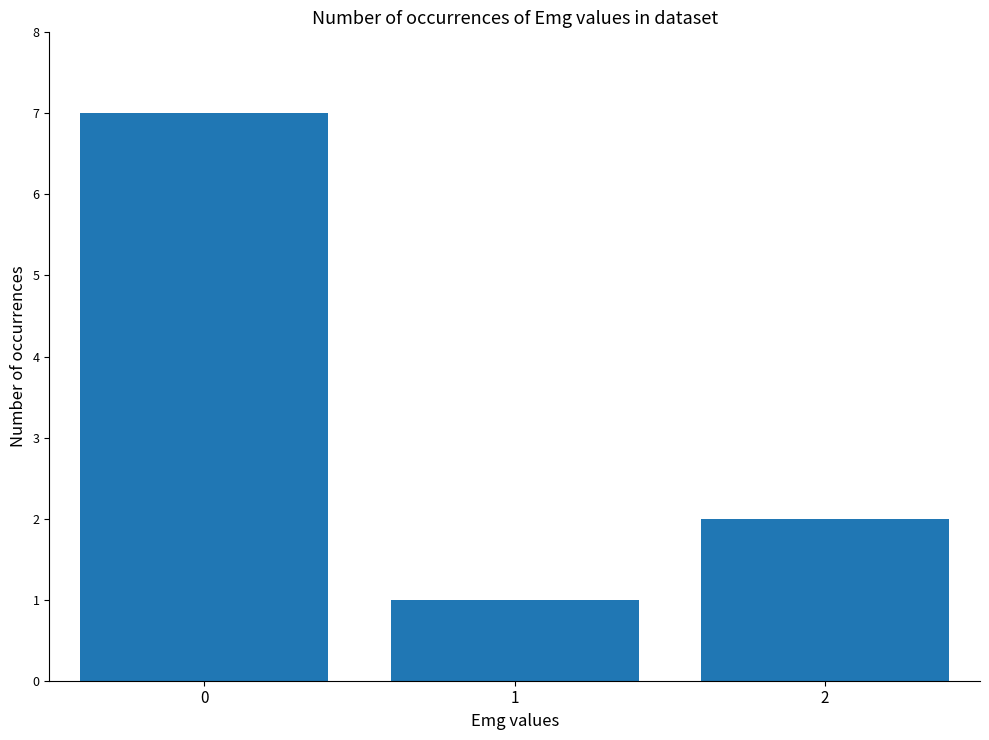

True or false: the data shows 1 at 2.

False